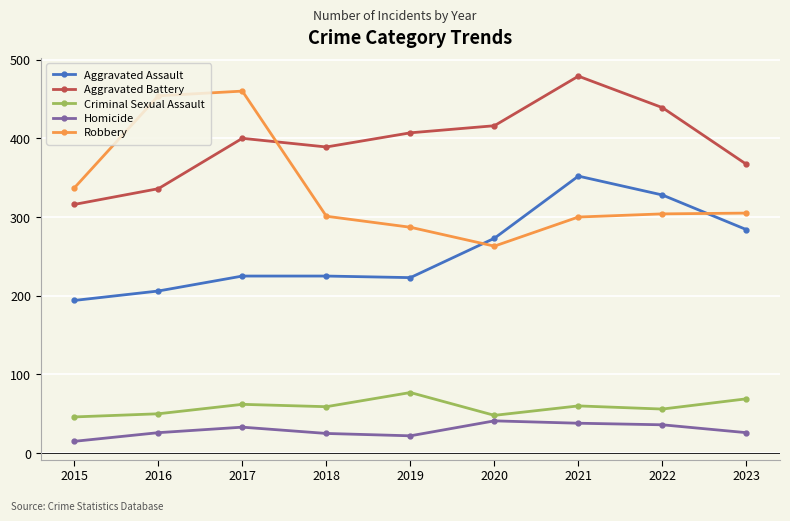

Which category has the highest value in the Aggravated Assault series?

2021